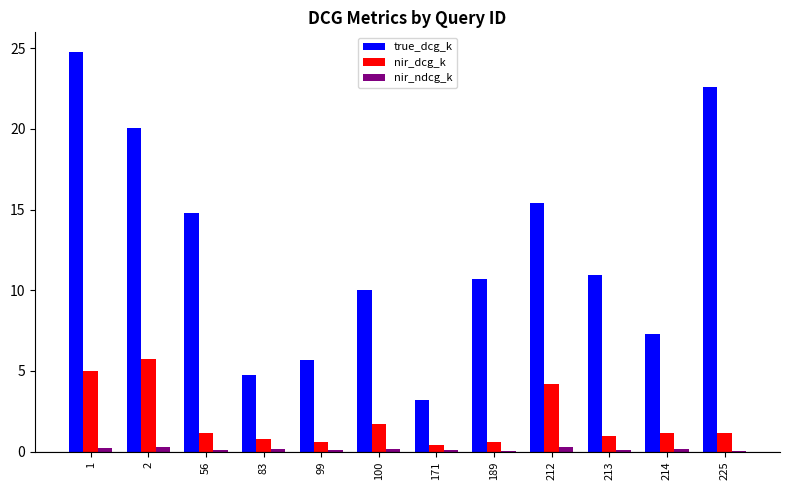

How many series are shown in this chart?

3